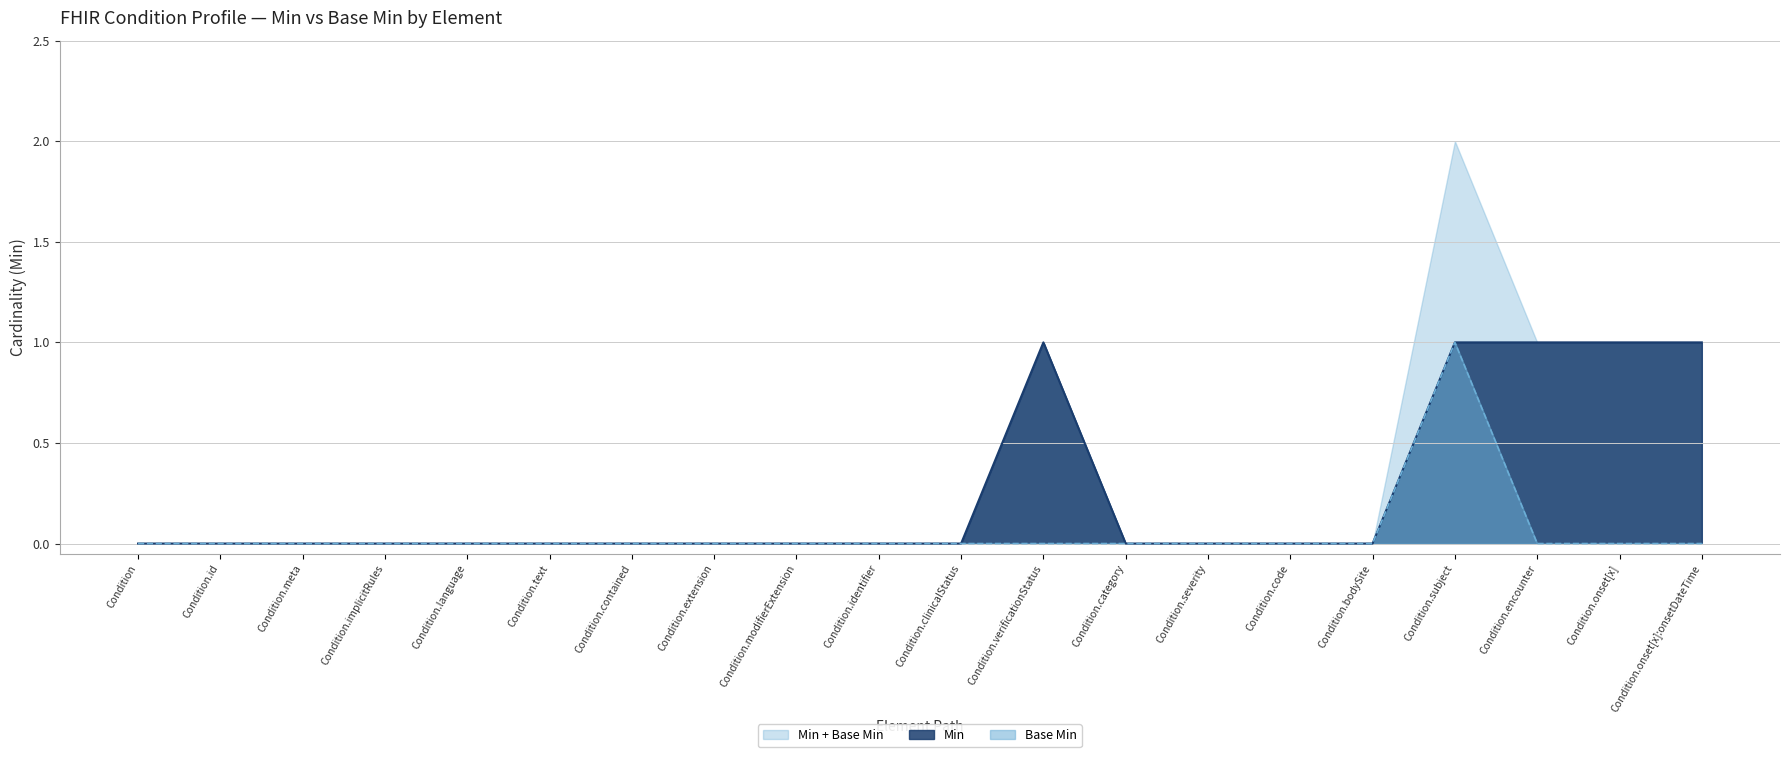

Reading left to right, extract all data points from this chart.

Min: Condition=0	Condition.id=0	Condition.meta=0	Condition.implicitRules=0	Condition.language=0	Condition.text=0	Condition.contained=0	Condition.extension=0	Condition.modifierExtension=0	Condition.identifier=0	Condition.clinicalStatus=0	Condition.verificationStatus=1	Condition.category=0	Condition.severity=0	Condition.code=0	Condition.bodySite=0	Condition.subject=1	Condition.encounter=1	Condition.onset[x]=1	Condition.onset[x]:onsetDateTime=1
Base Min: Condition=0	Condition.id=0	Condition.meta=0	Condition.implicitRules=0	Condition.language=0	Condition.text=0	Condition.contained=0	Condition.extension=0	Condition.modifierExtension=0	Condition.identifier=0	Condition.clinicalStatus=0	Condition.verificationStatus=0	Condition.category=0	Condition.severity=0	Condition.code=0	Condition.bodySite=0	Condition.subject=1	Condition.encounter=0	Condition.onset[x]=0	Condition.onset[x]:onsetDateTime=0